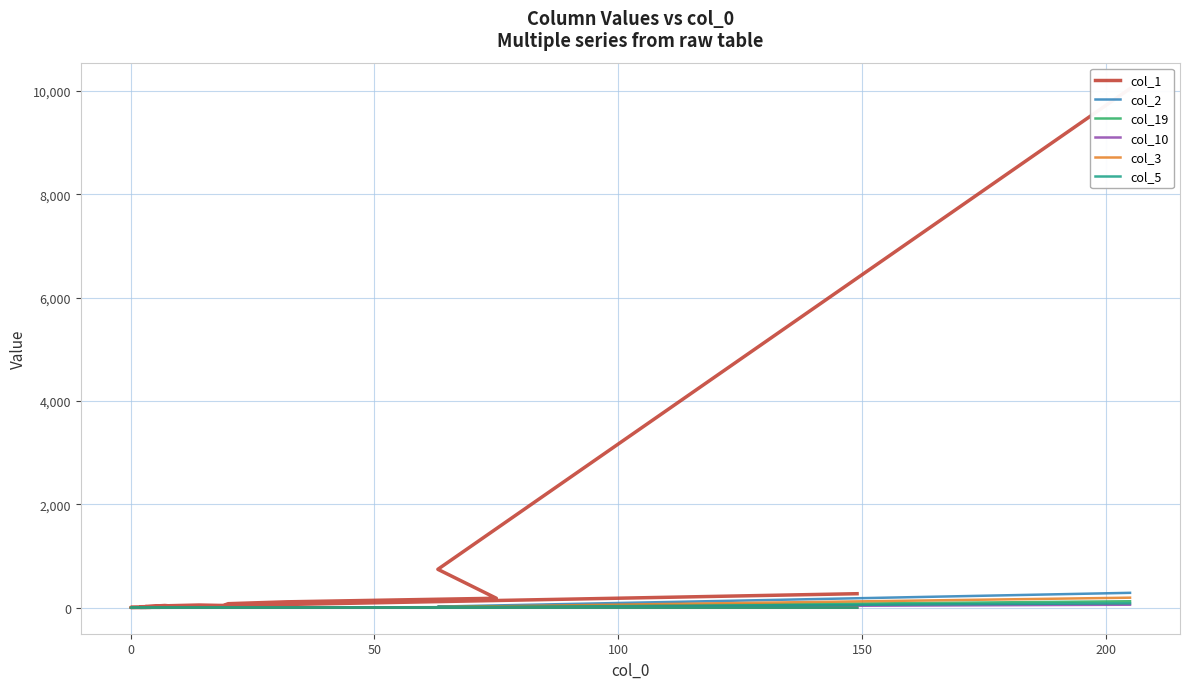

How many lines are shown in the chart?

6